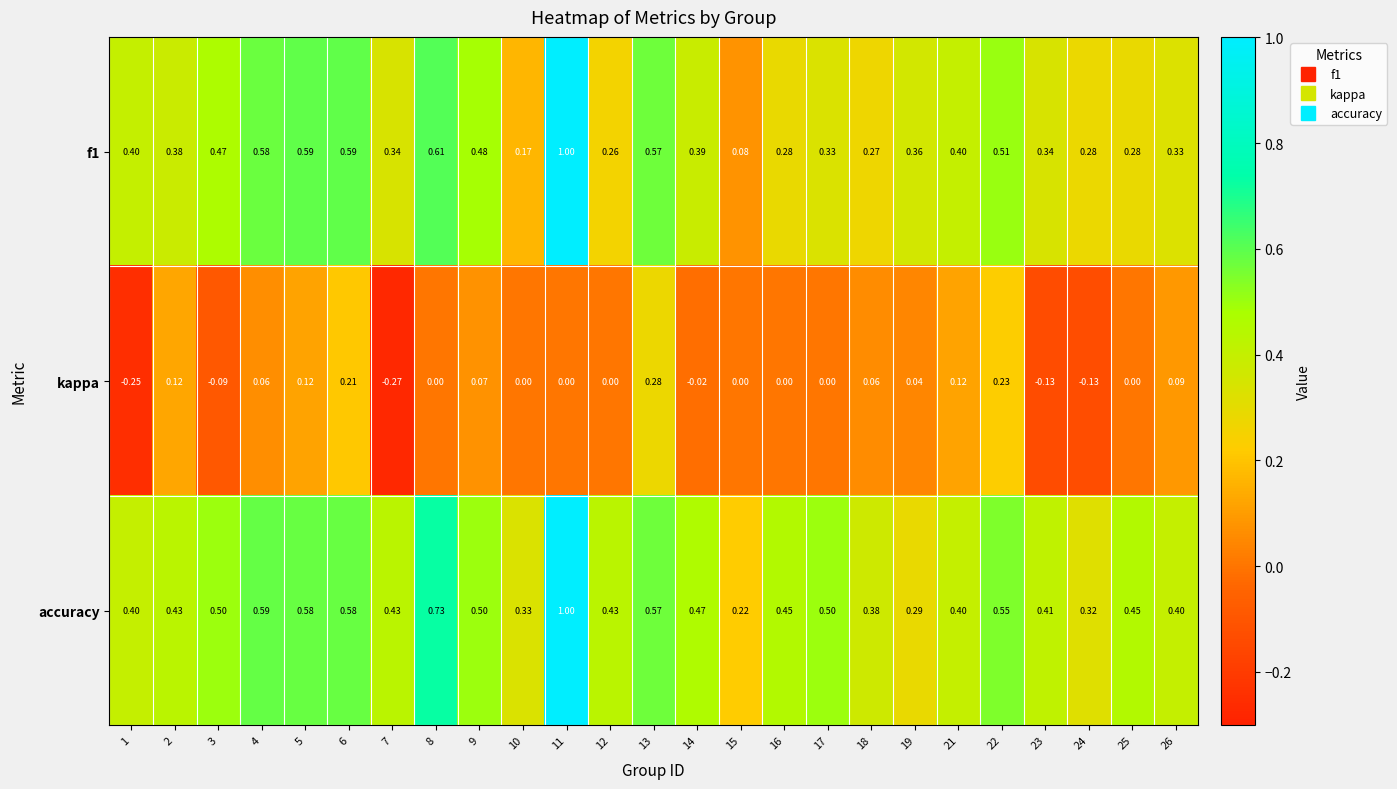

Between 5 and 13, which series saw the biggest shift?

kappa